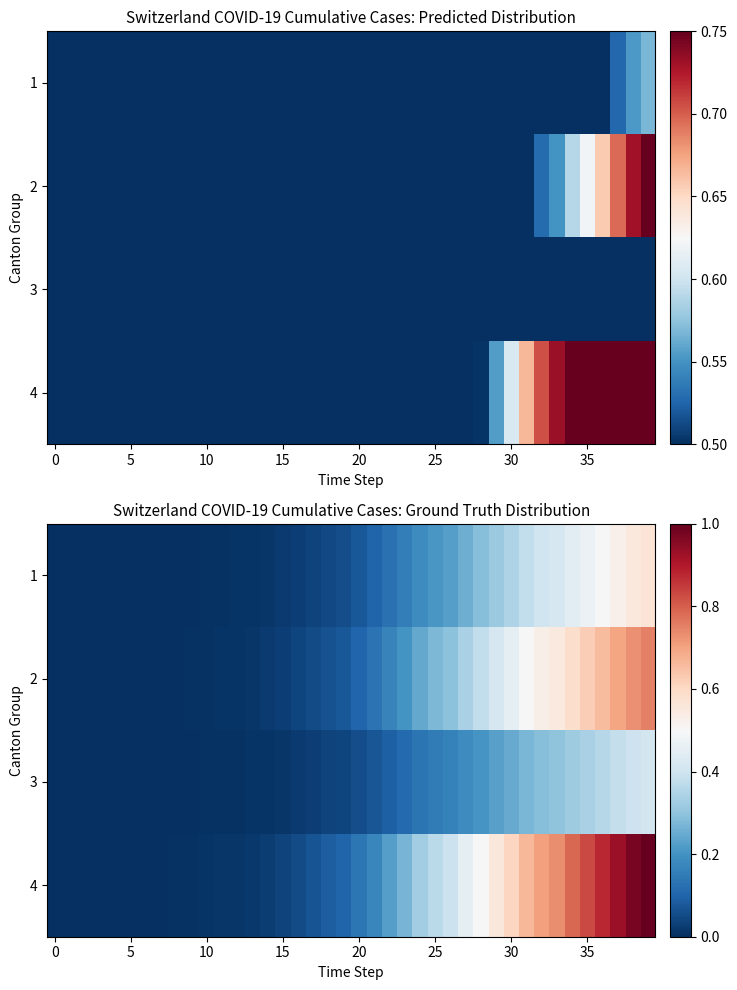

How many distinct data groups are displayed?

4